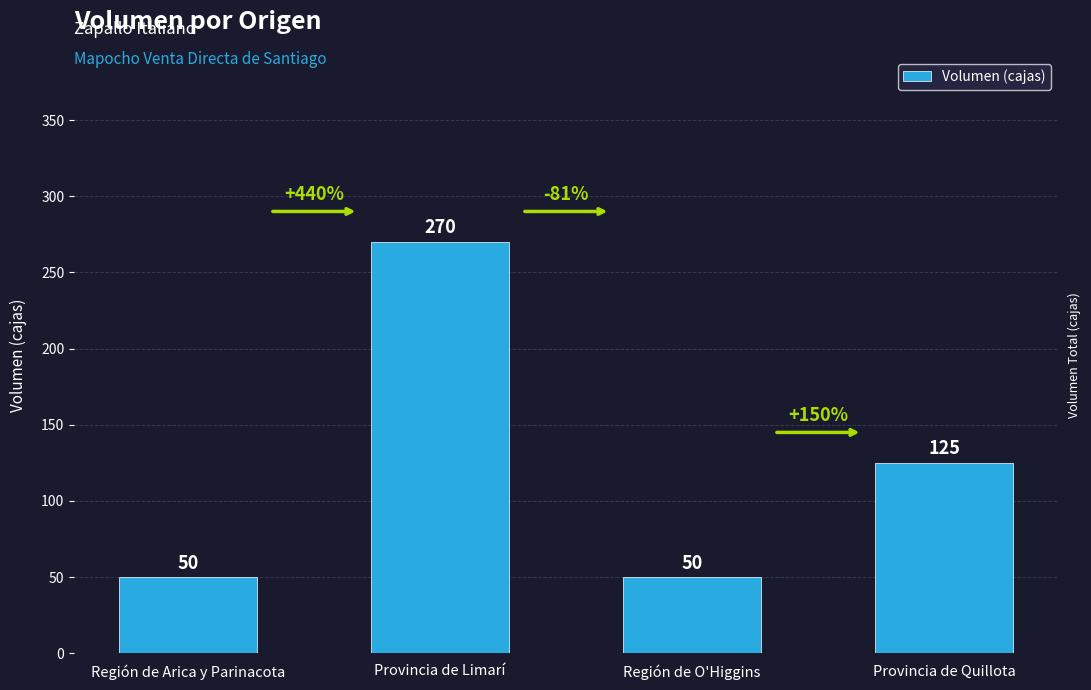

How many values are between 50 and 270?

4